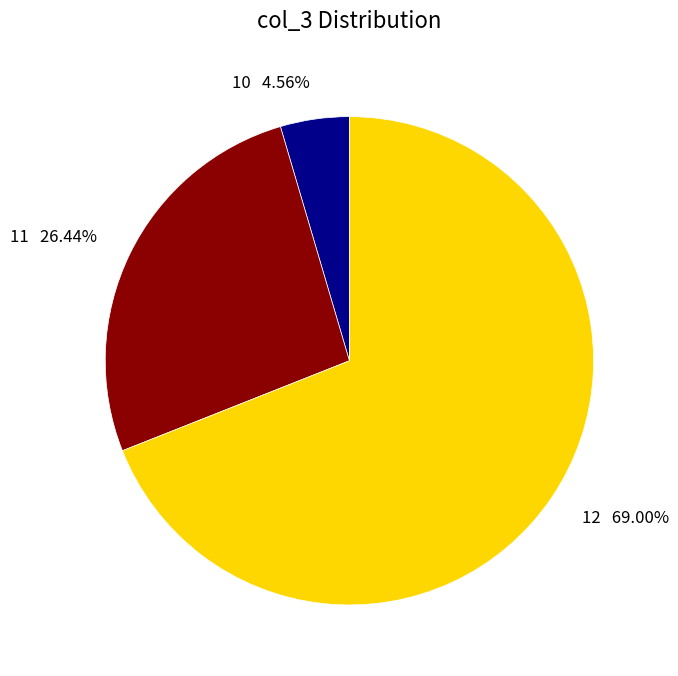

The 11 slice represents 26% of the pie. True or false?

True